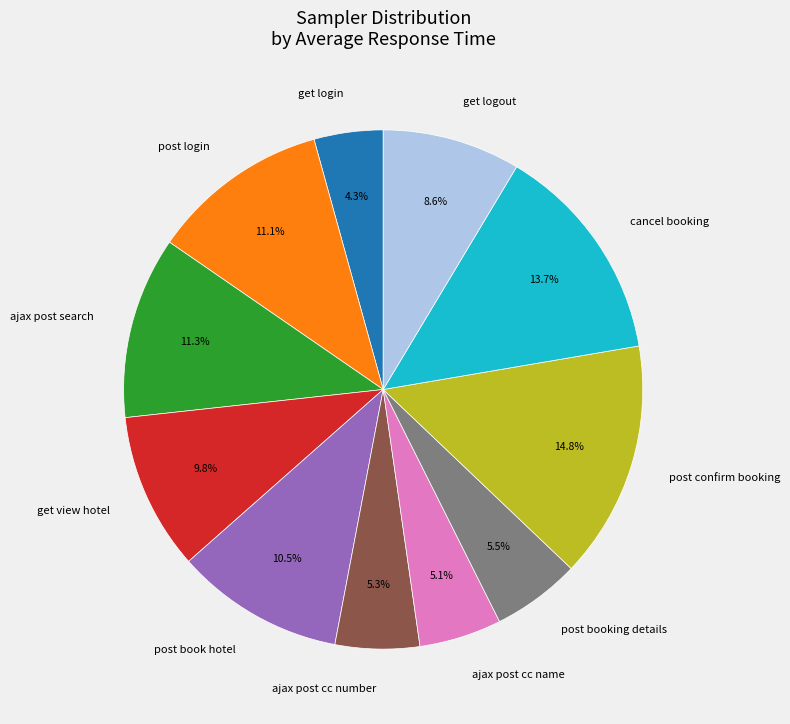

How many slices are in this pie chart?

11